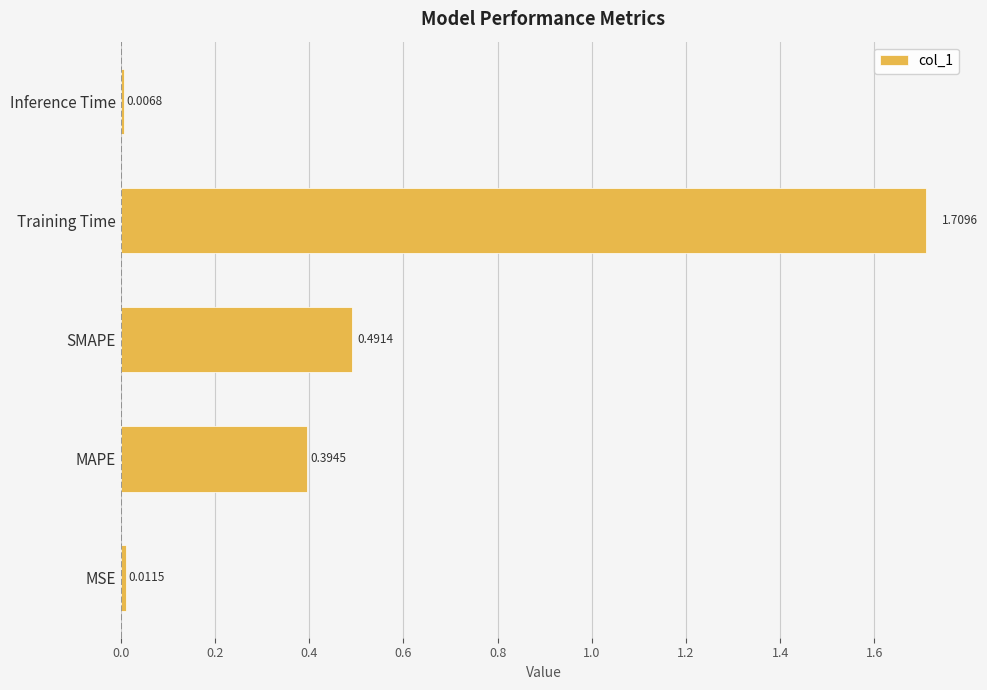

At which label is the value closest to 0?

Inference Time